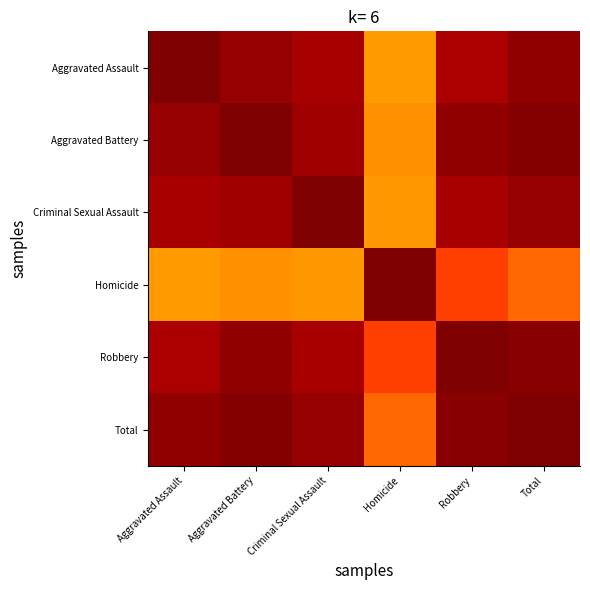

What is the total value across all series at Total?

5.7